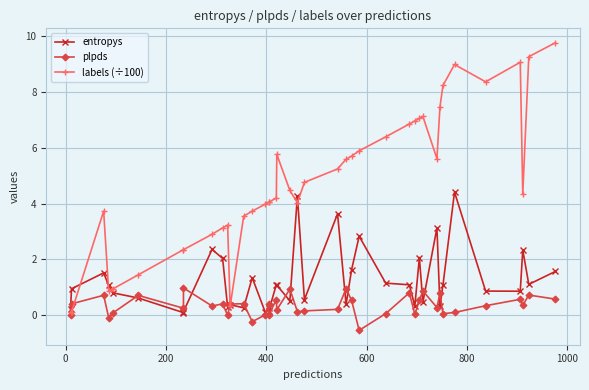

Is the value of labels (÷100) at 27 greater than the value of plpds at 22?

Yes